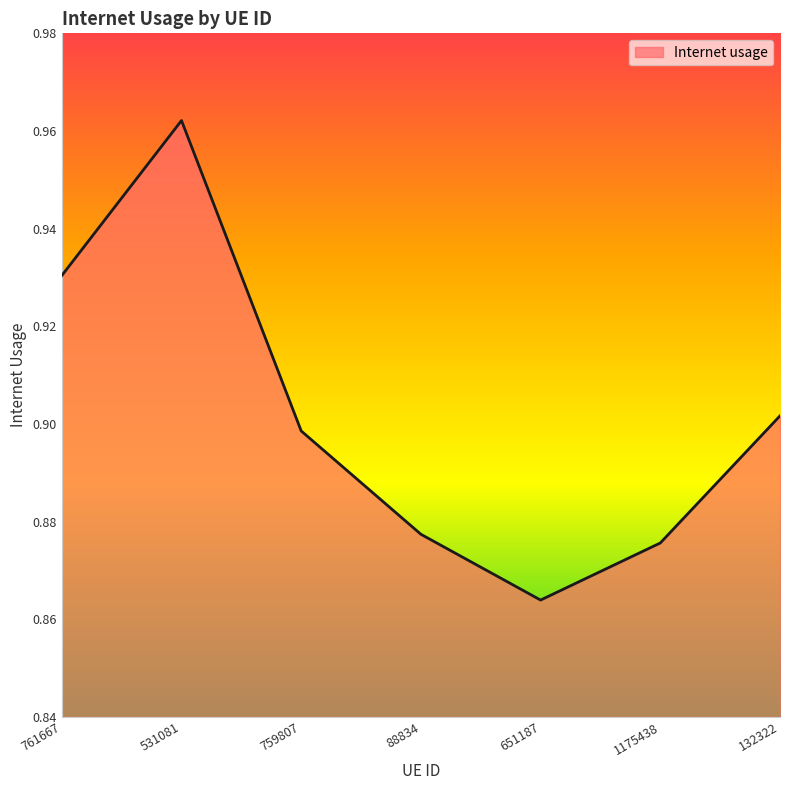

Count the values in the range 0 to 1.

7